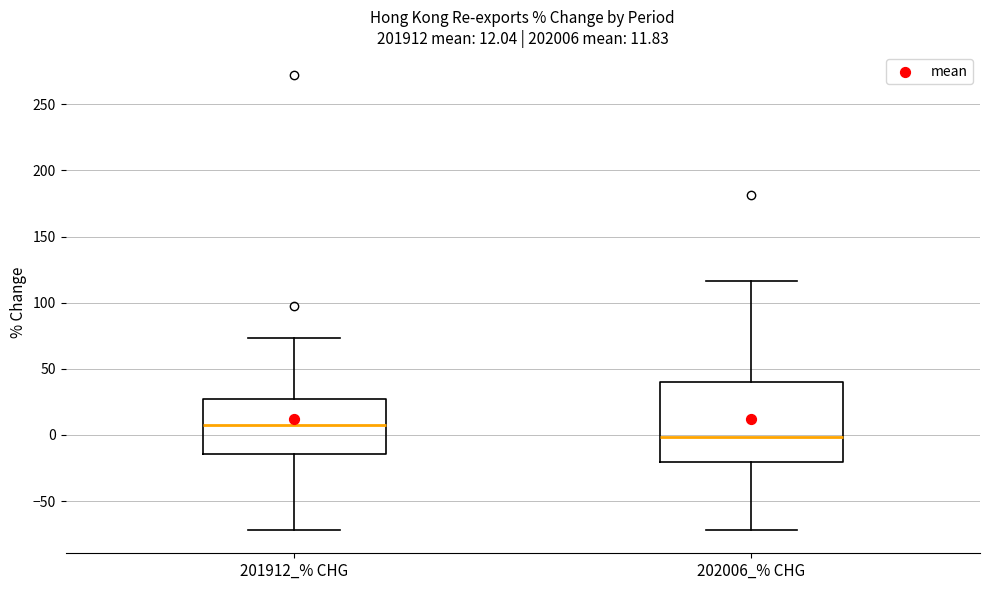

Which box has the highest median line?

201912_% CHG